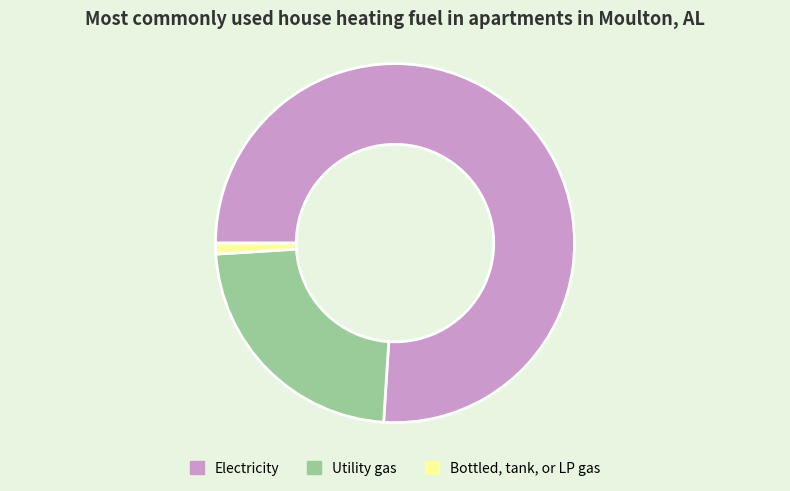

True or false: Bottled, tank, or LP gas accounts for 11% of the total.

False